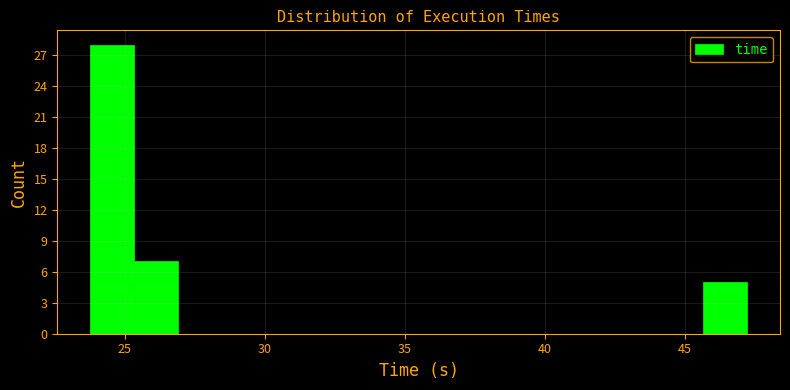

Around what value on the x-axis is the tallest bar? Give the approximate position of its centre, as read against the axis.

24.5